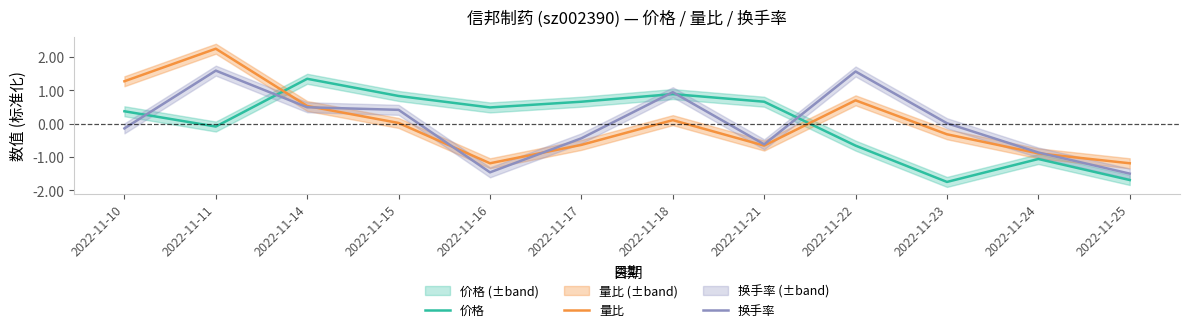

At which label does 换手率 reach its peak?

2022-11-11